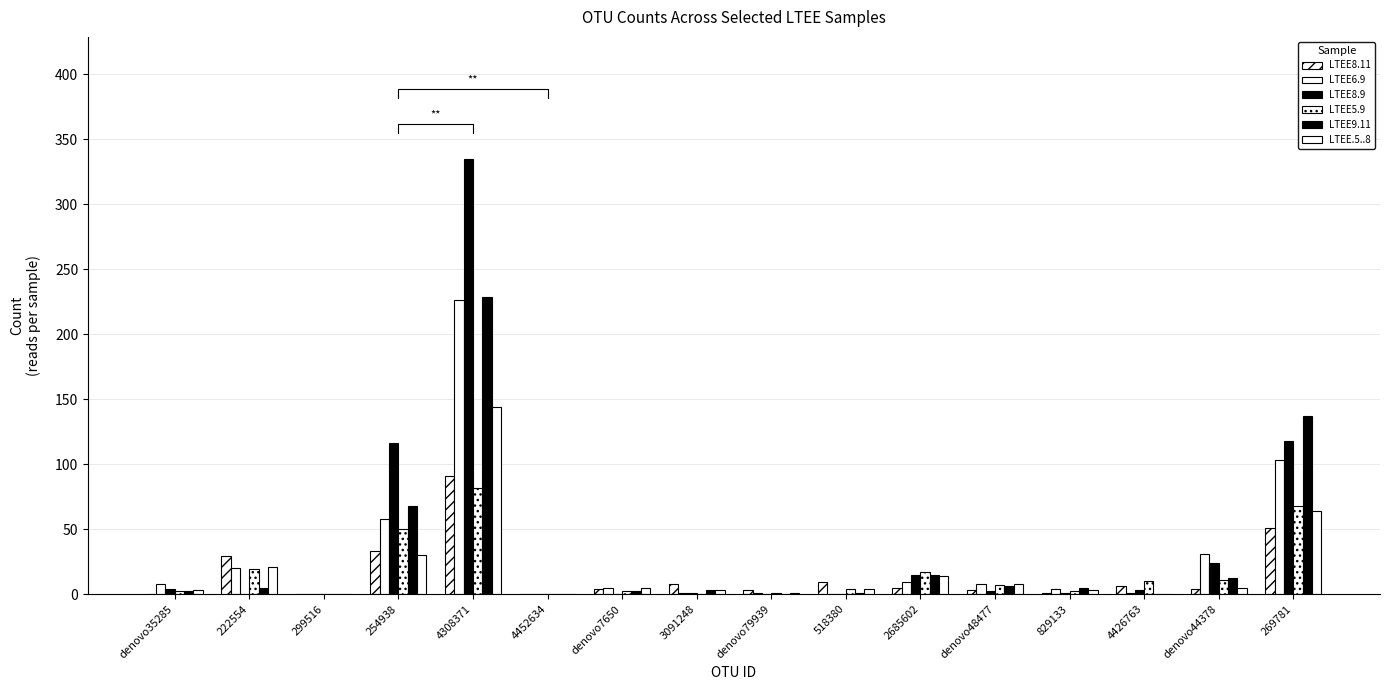

Is it true that LTEE8.9 equals -190 at 518380?

False